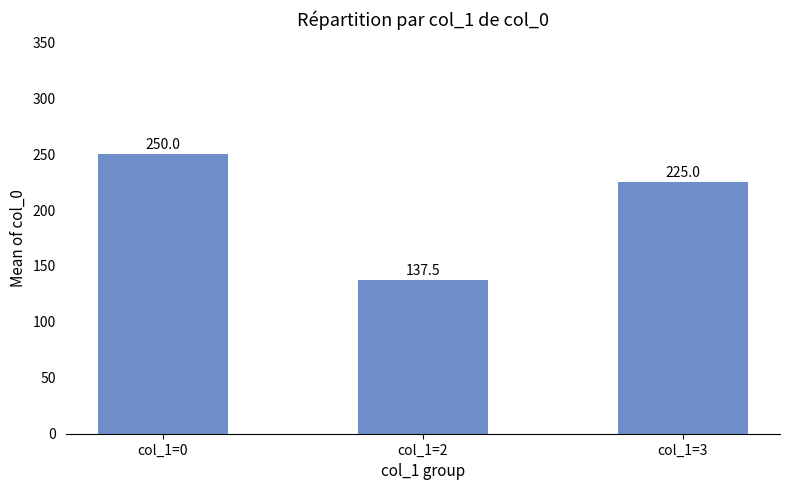

Are the bars horizontal?

No